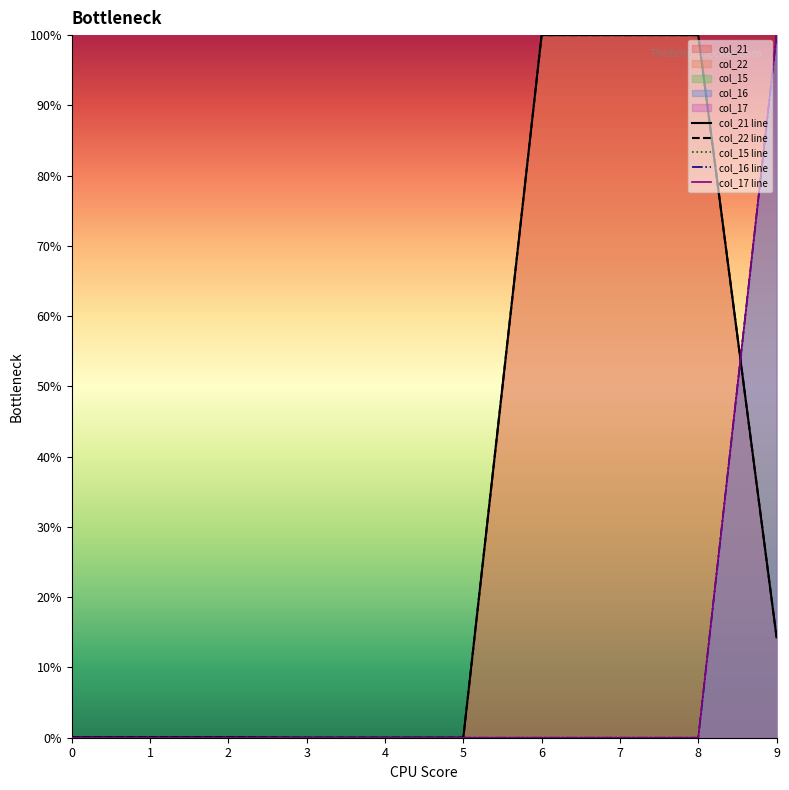

The col_16 line series shows 100.0 at 9. True or false?

True